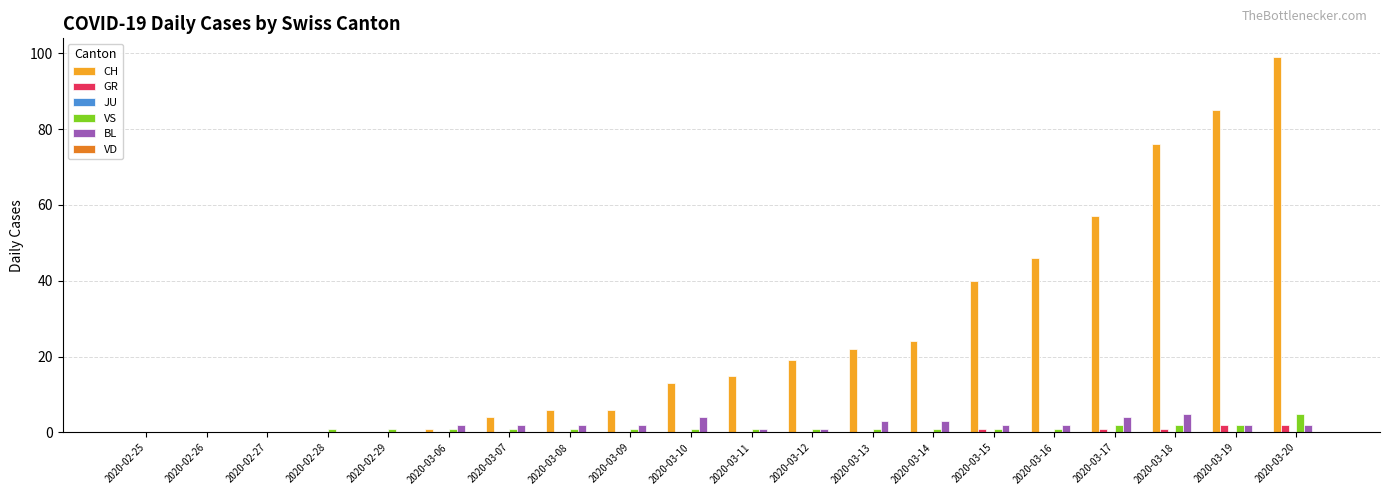

Between 2020-03-12 and 2020-03-19, which series saw the biggest shift?

CH